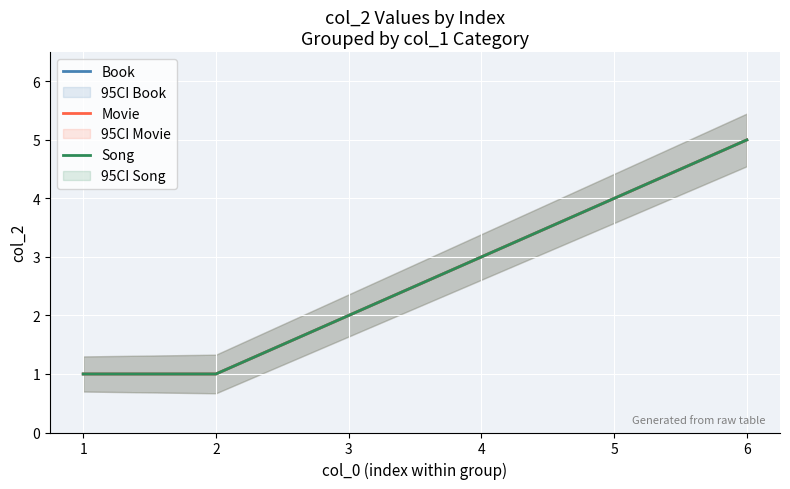

True or false: Movie and Song cross at least once.

False